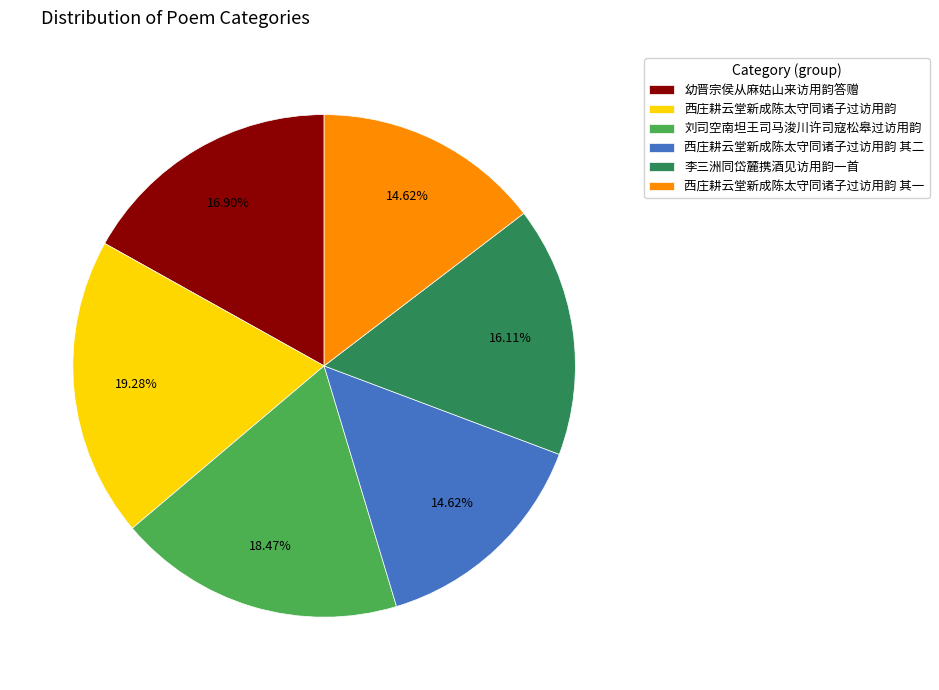

Does any single category account for the majority?

No